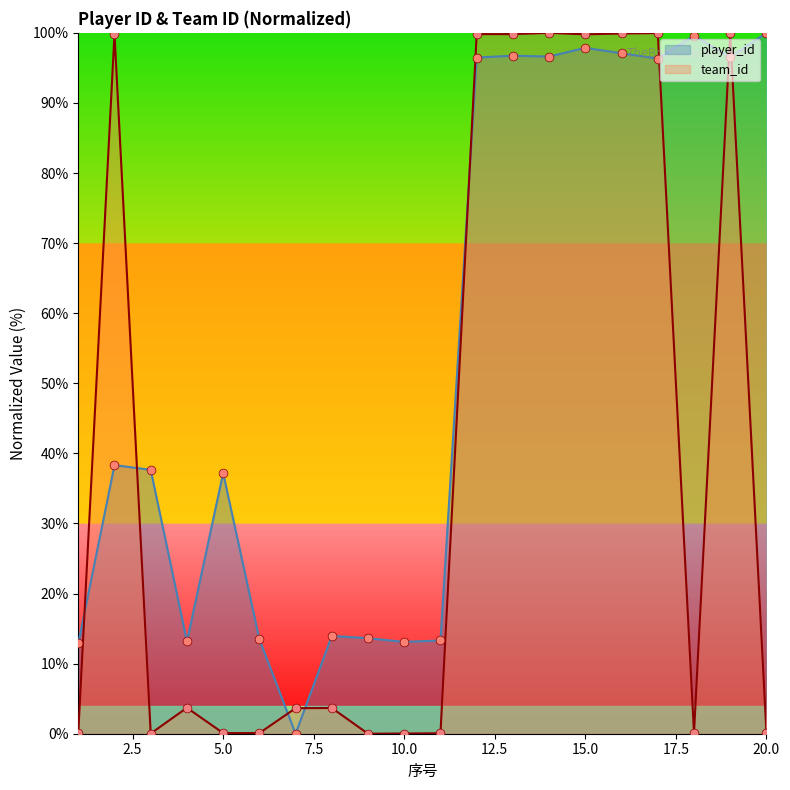

Which series has the largest total across all categories?

player_id